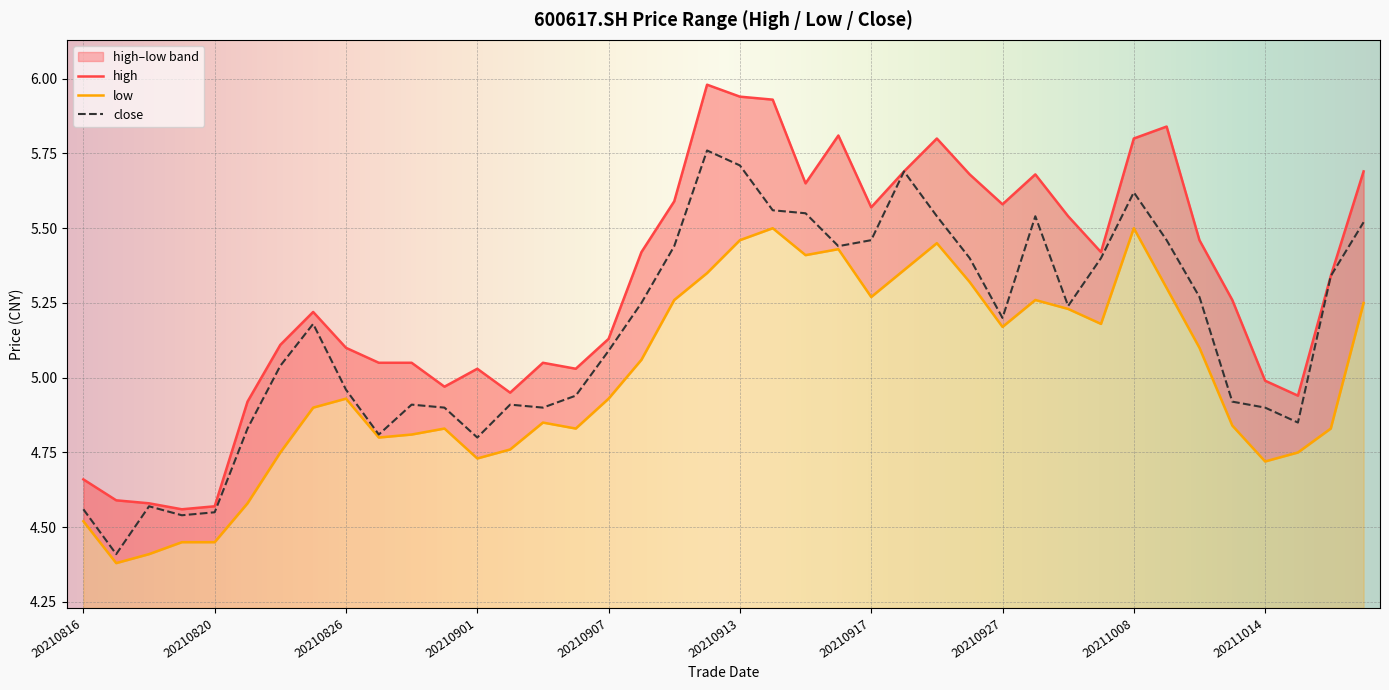

How many lines are shown in the chart?

3